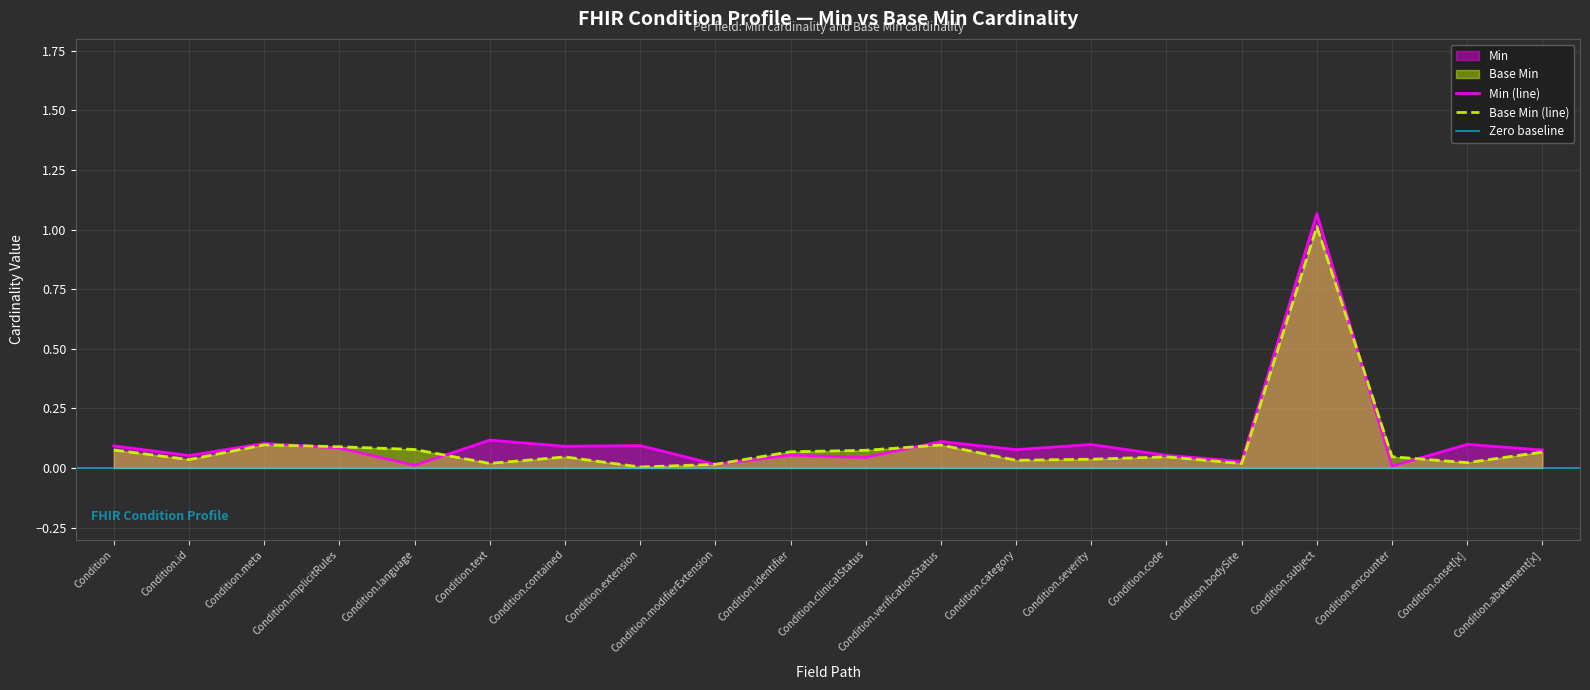

What is the label of the 18th point from the left?

Condition.encounter